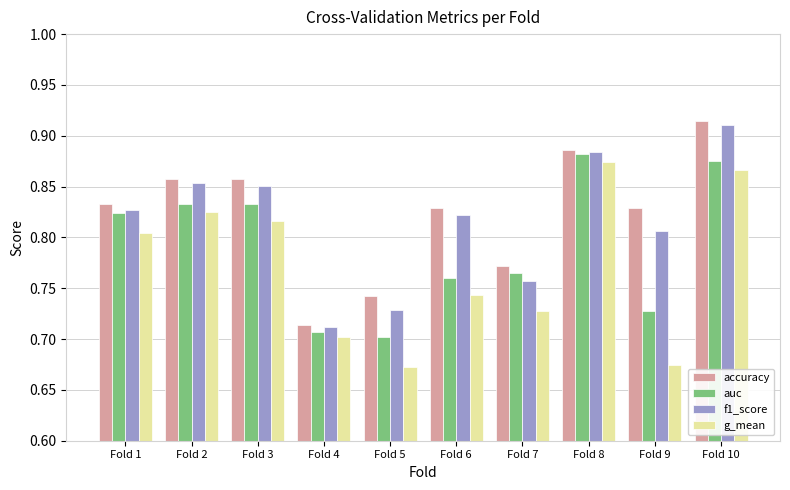

At which label is f1_score closest to 0?

Fold 4